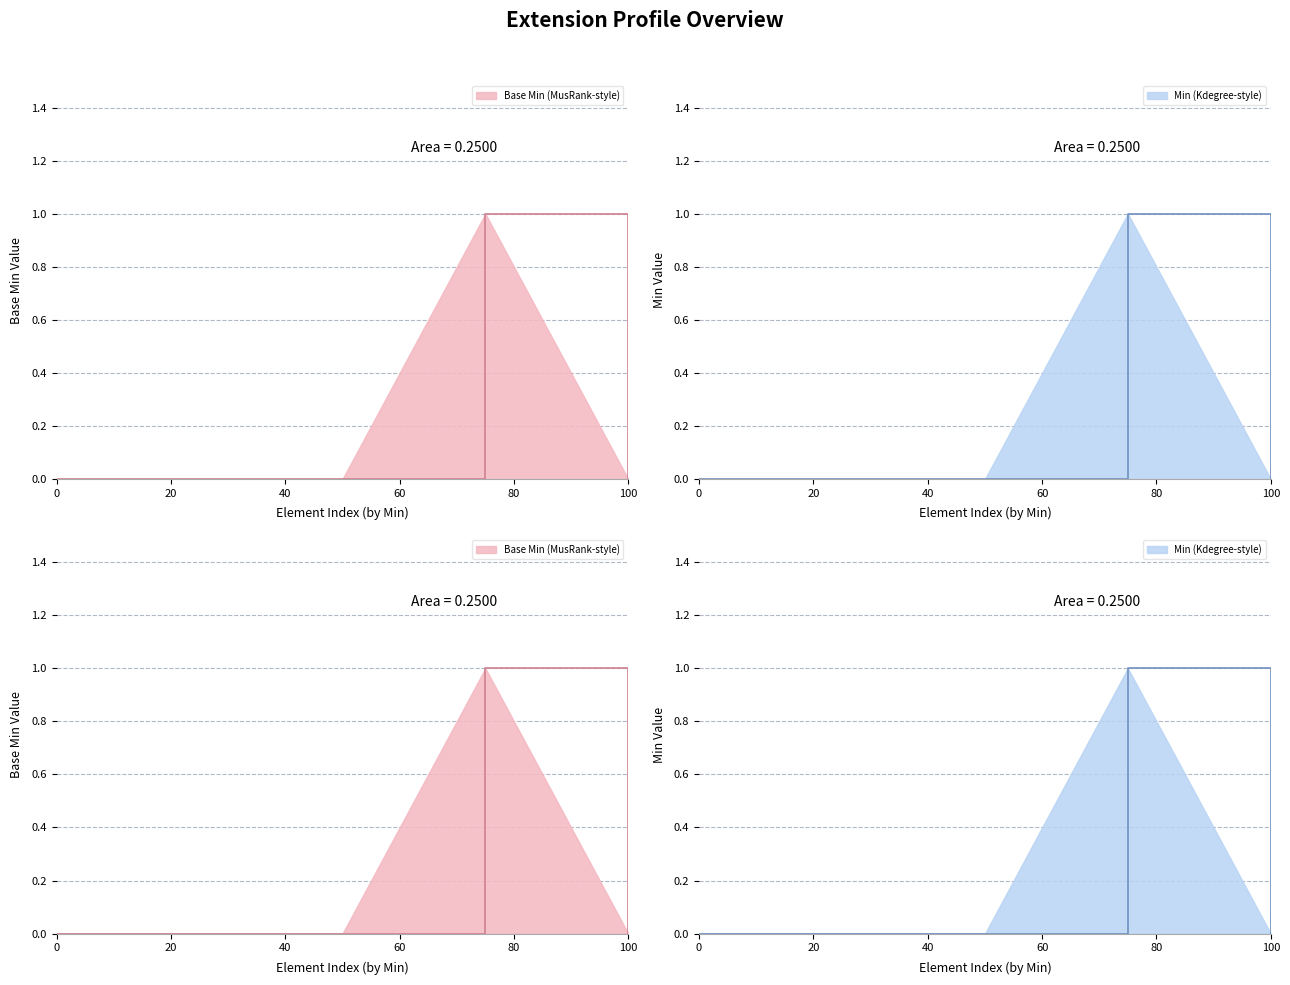

What is the greatest value displayed?

1